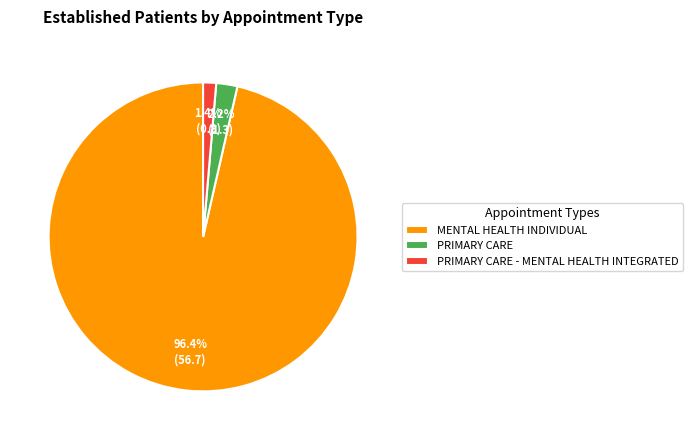

To the nearest percent, what is the combined percentage of MENTAL HEALTH INDIVIDUAL and PRIMARY CARE - MENTAL HEALTH INTEGRATED?

98%